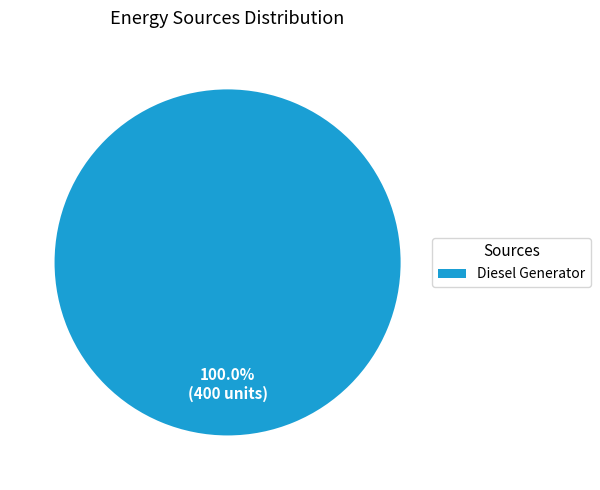

How many segments does this pie chart have?

1